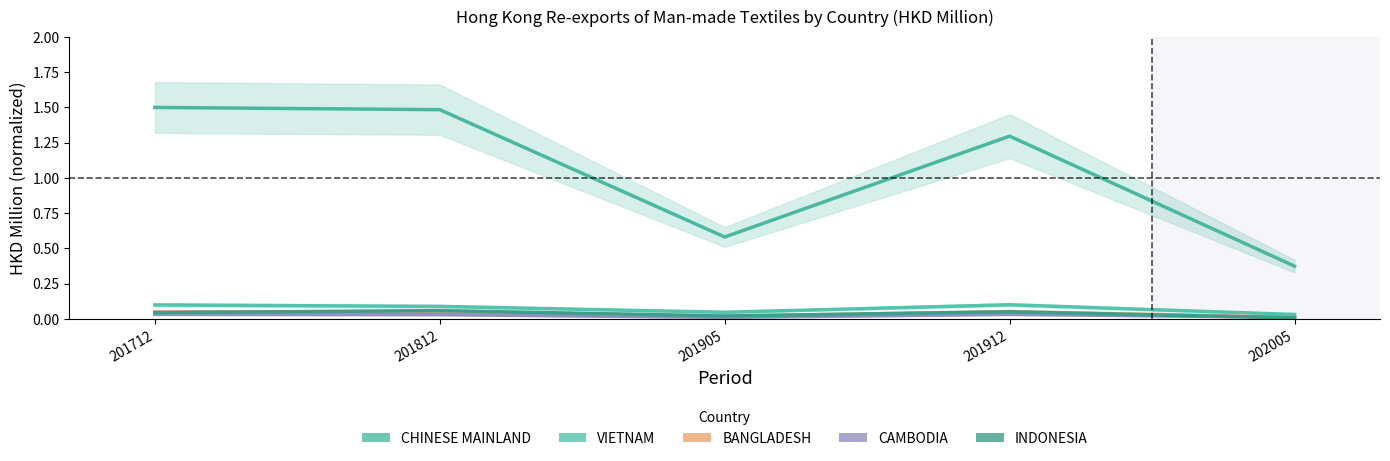

Rank the series at 202005 from lowest to highest value.

INDONESIA, CAMBODIA, BANGLADESH, VIETNAM, CHINESE MAINLAND